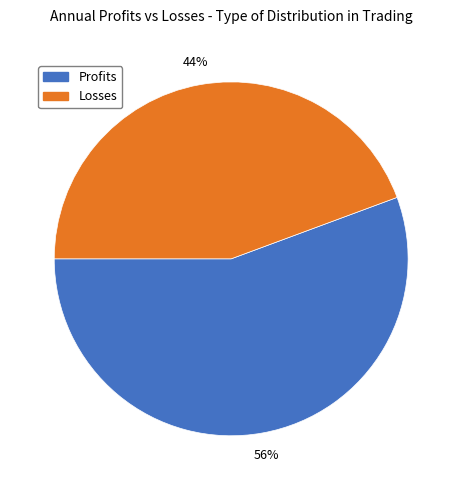

Is it true that Profits is 67% of the pie?

False